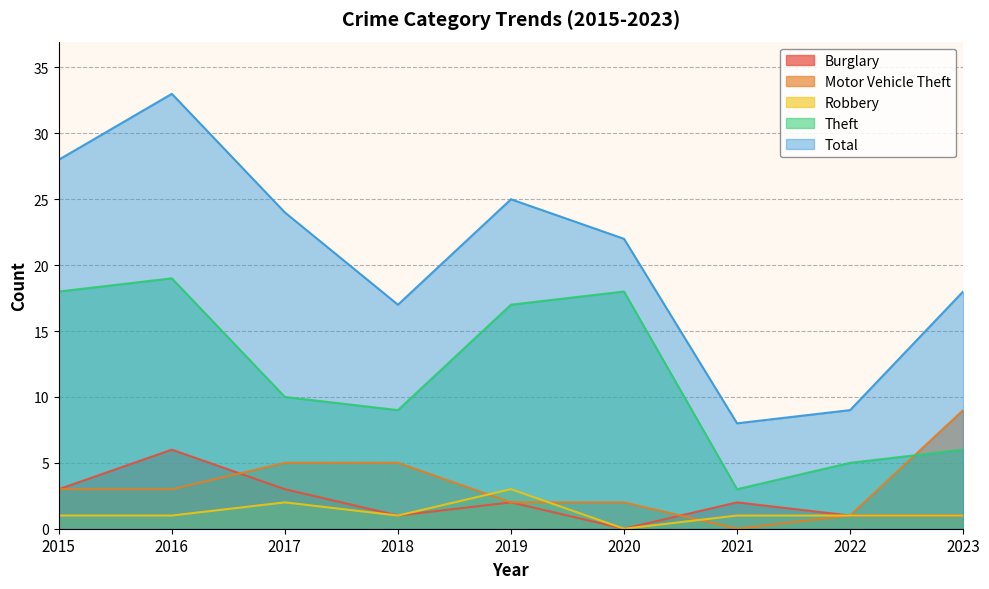

At which category does Burglary reach its first local valley?

2018